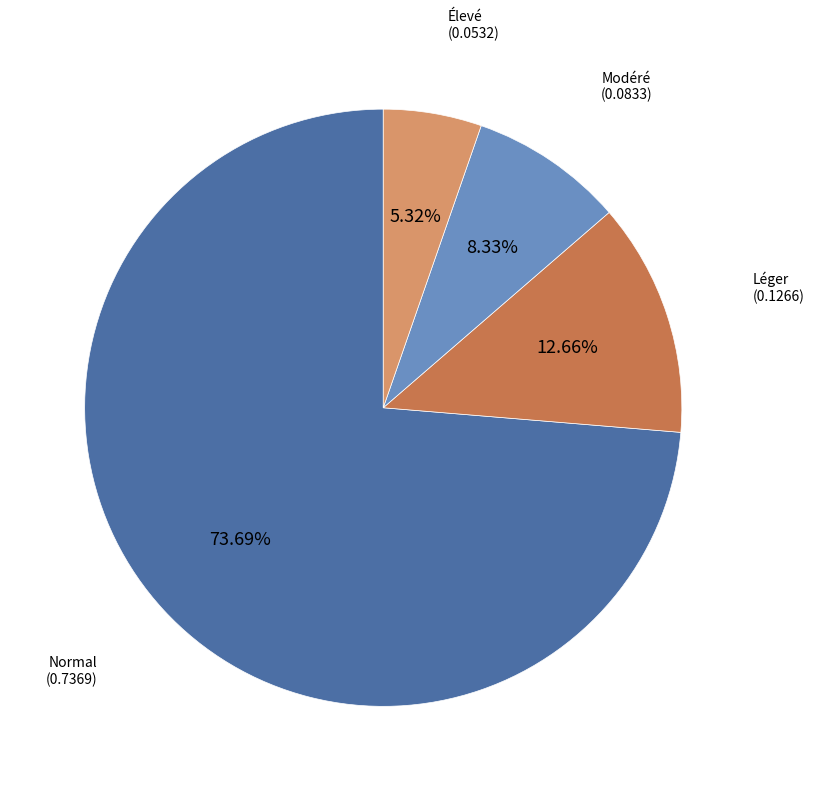

Does any single category account for the majority?

Yes